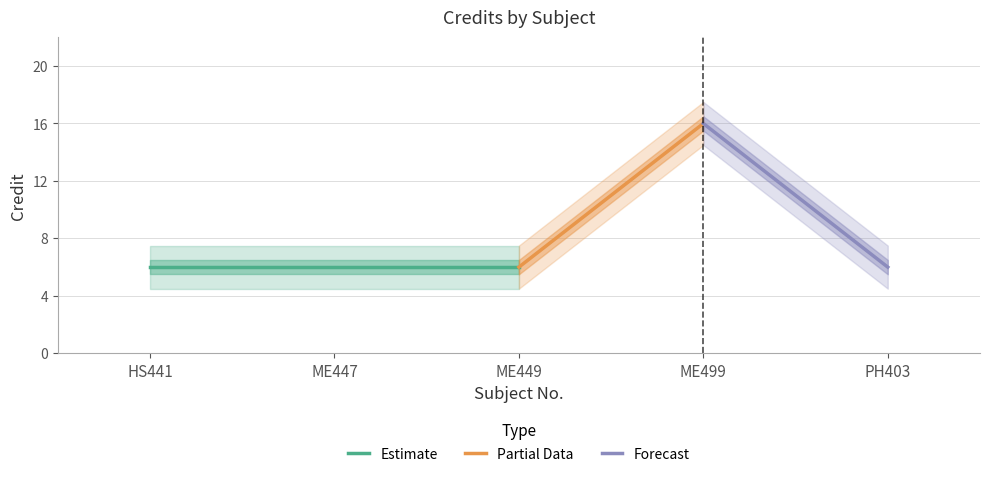

What is the difference between the maximum and minimum values?

10